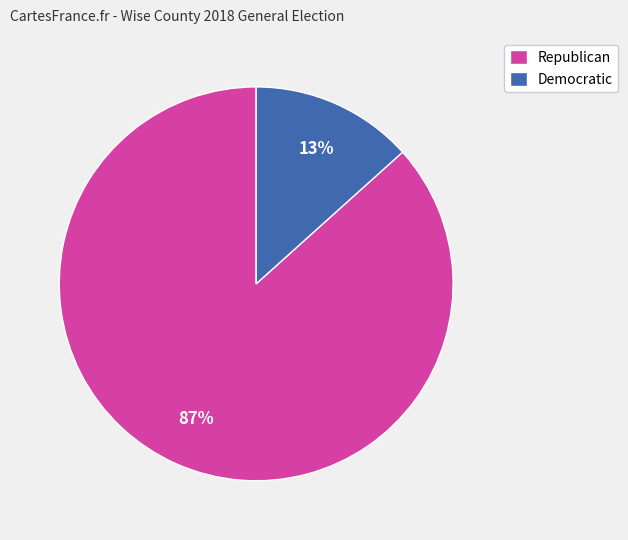

True or false: Democratic accounts for 19% of the total.

False